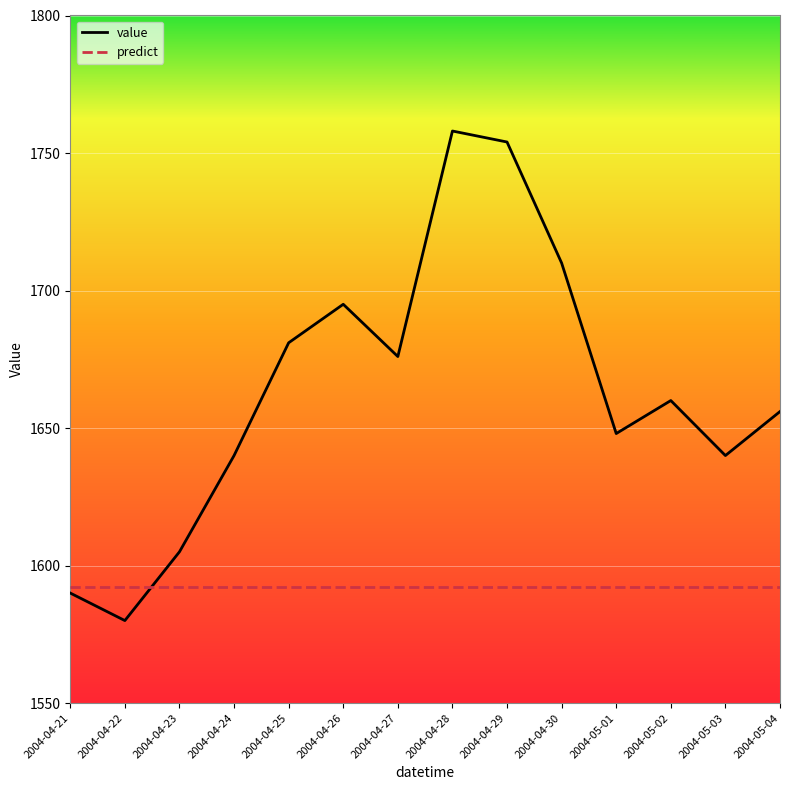

Reading right to left, what are all the values shown in this chart?

value: 1656.0	1640.0	1660.0	1648.0	1710.0	1754.0	1758.0	1676.0	1695.0	1681.0	1640.0	1605.0	1580.0	1590.0
predict: 1592.4	1592.4	1592.4	1592.4	1592.4	1592.4	1592.4	1592.4	1592.4	1592.4	1592.4	1592.4	1592.4	1592.4